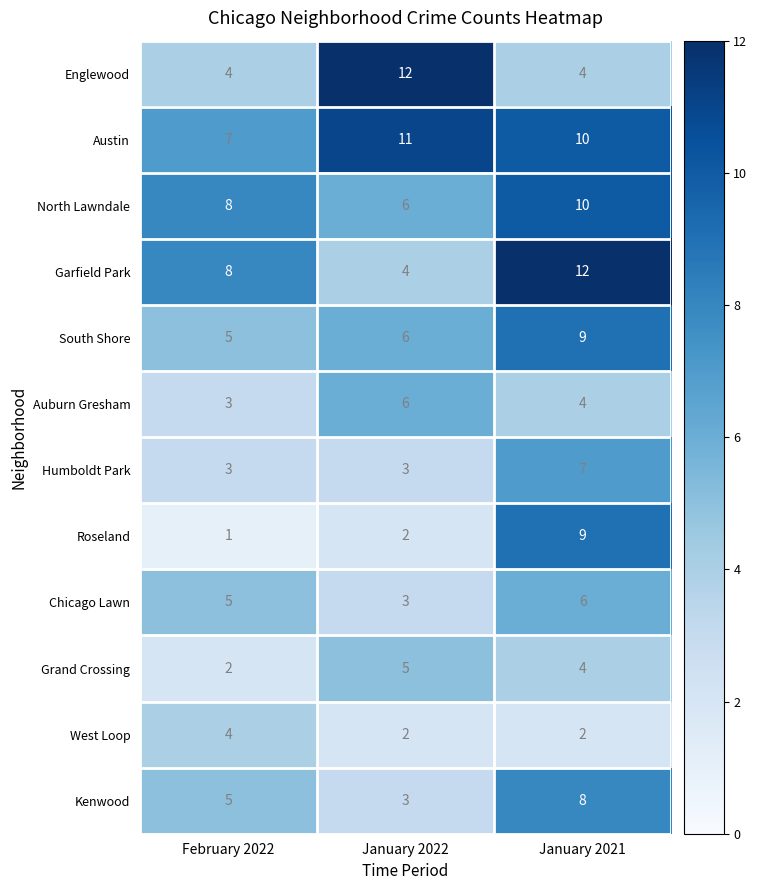

What is the difference between the maximum and minimum values in the Garfield Park series?

8